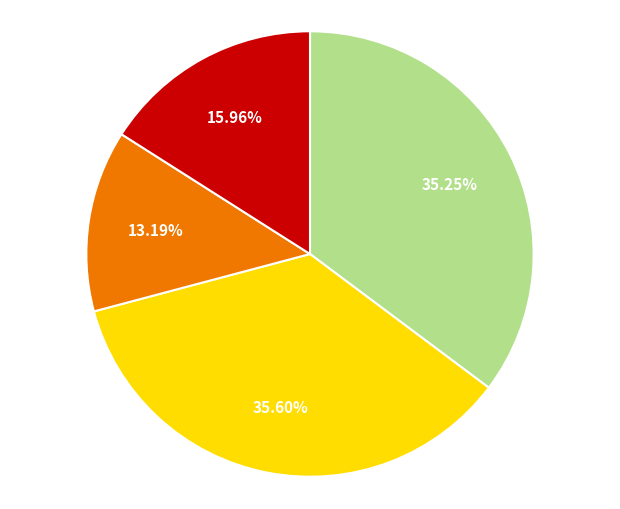

Is there a majority slice in this chart?

No